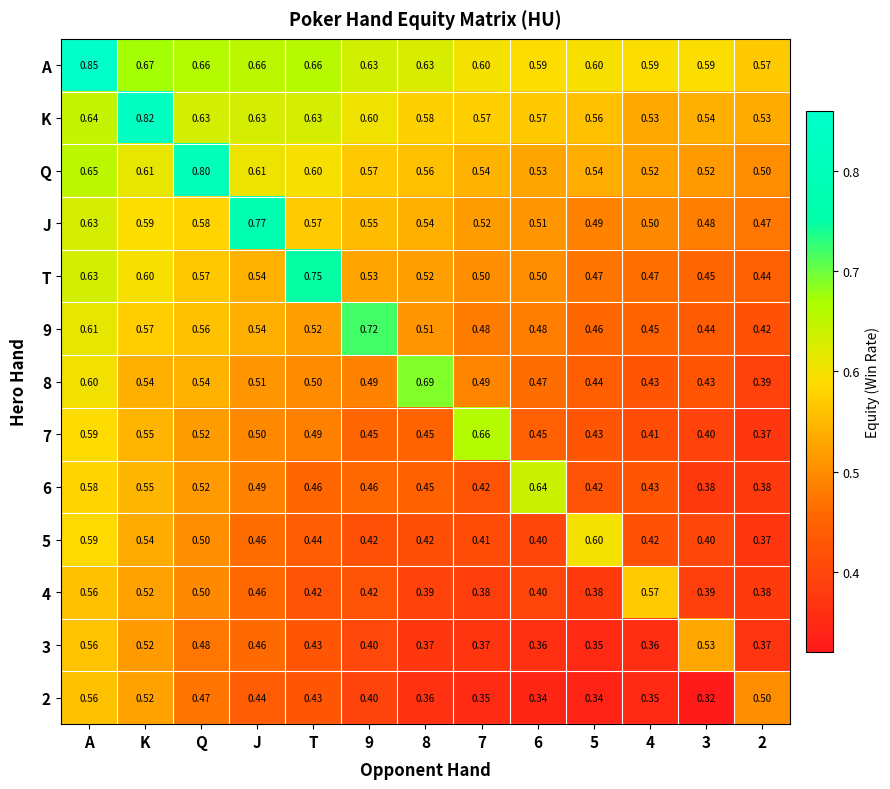

What is the total value across all series at 3?

5.9